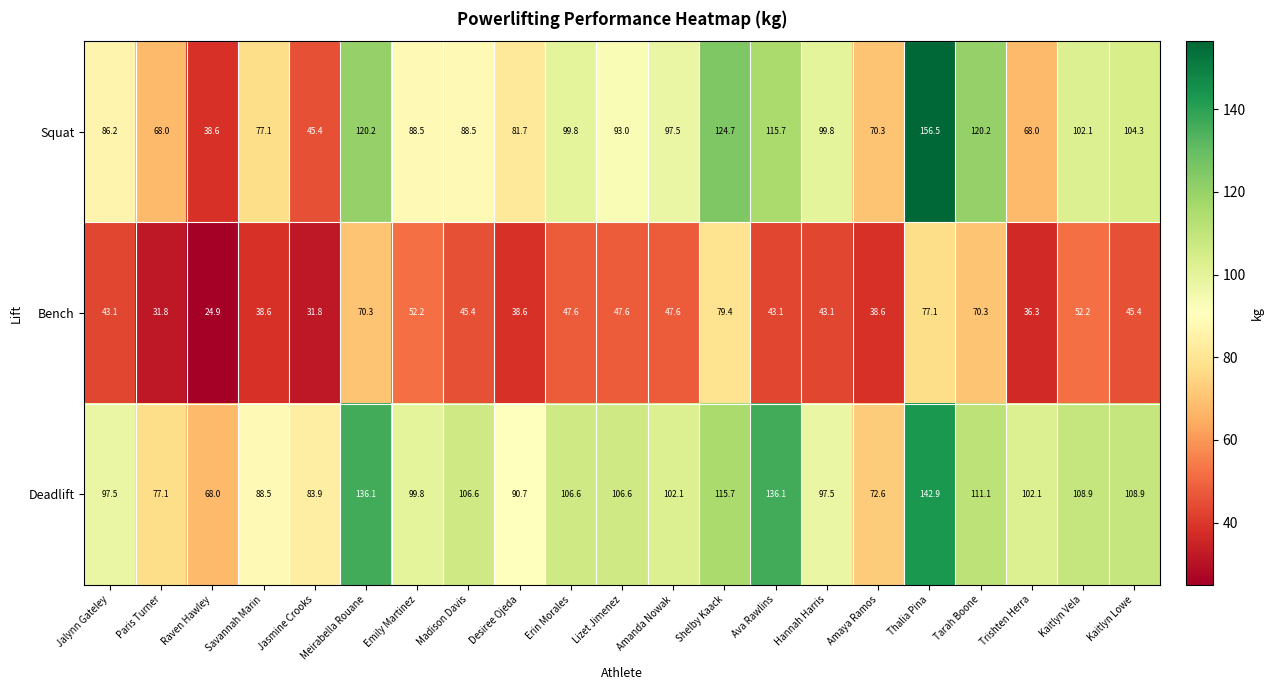

What is the sum of all Squat values?

1946.1